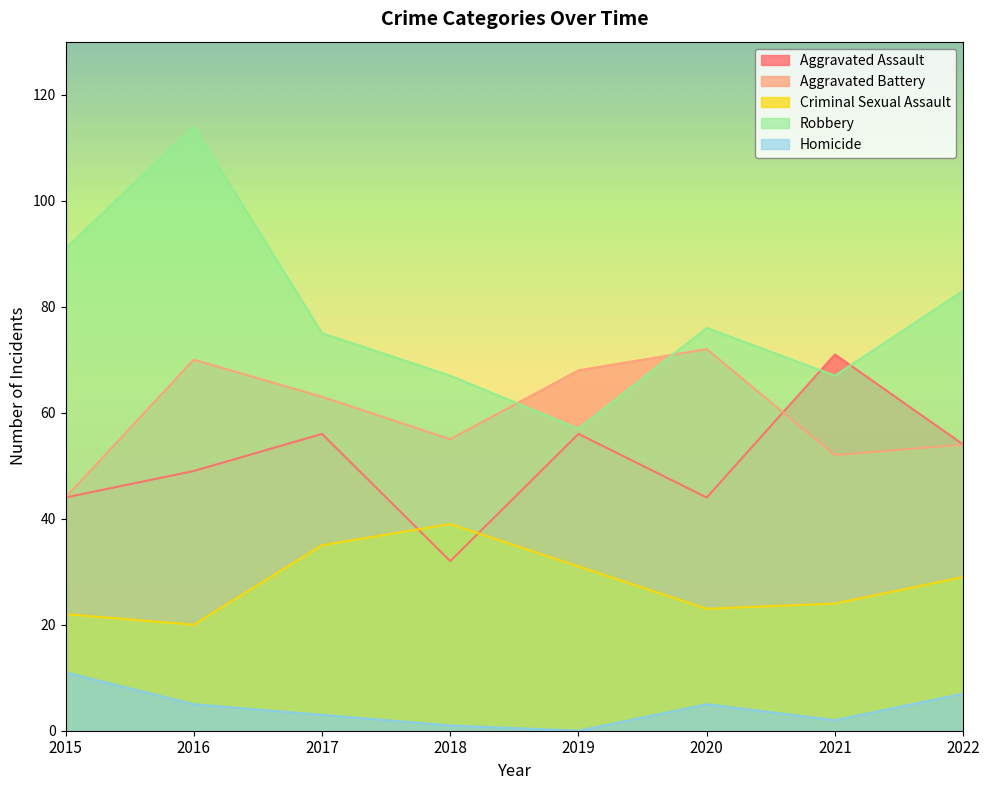

Reading right to left, list all the values displayed in this chart.

Aggravated Assault: 54	71	44	56	32	56	49	44
Aggravated Battery: 54	52	72	68	55	63	70	44
Criminal Sexual Assault: 29	24	23	31	39	35	20	22
Robbery: 83	67	76	57	67	75	114	91
Homicide: 7	2	5	0	1	3	5	11